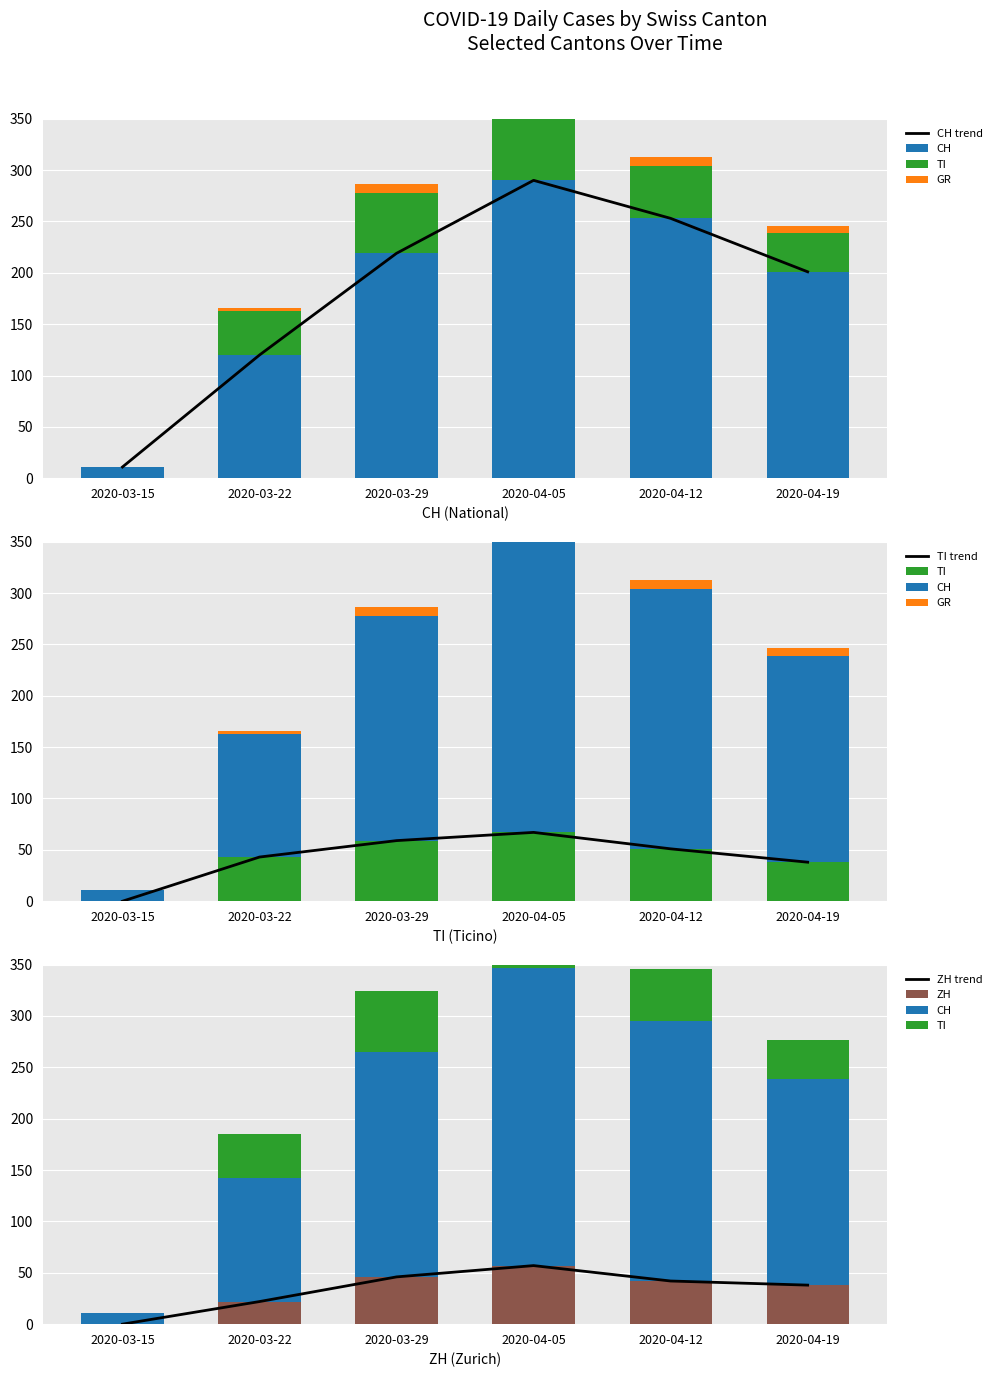

What is the value of the BL bar at the 2nd from the left?

3